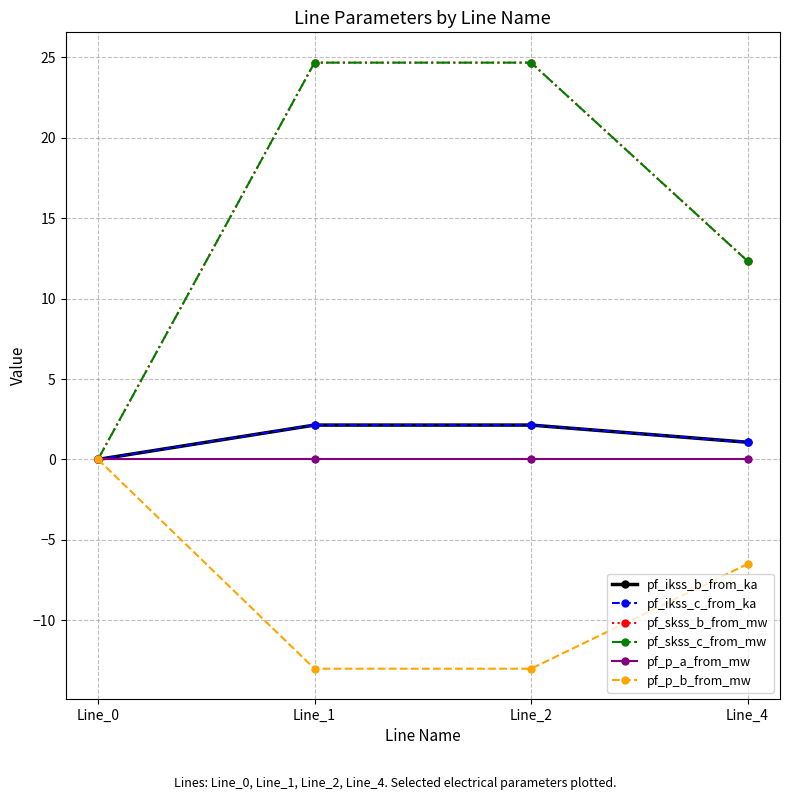

What is the average value of the pf_p_b_from_mw series?

-8.1